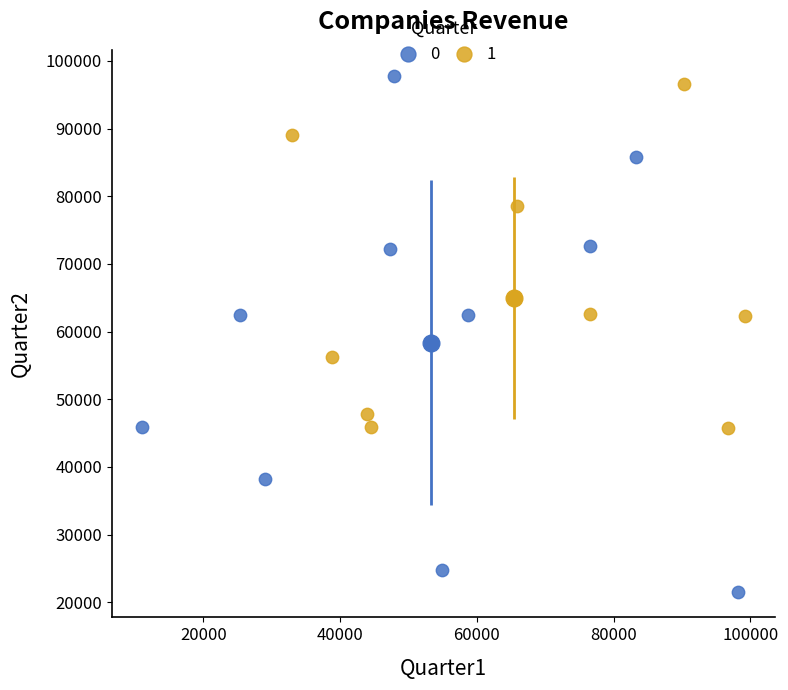

Which series reaches the minimum Y coordinate?

0